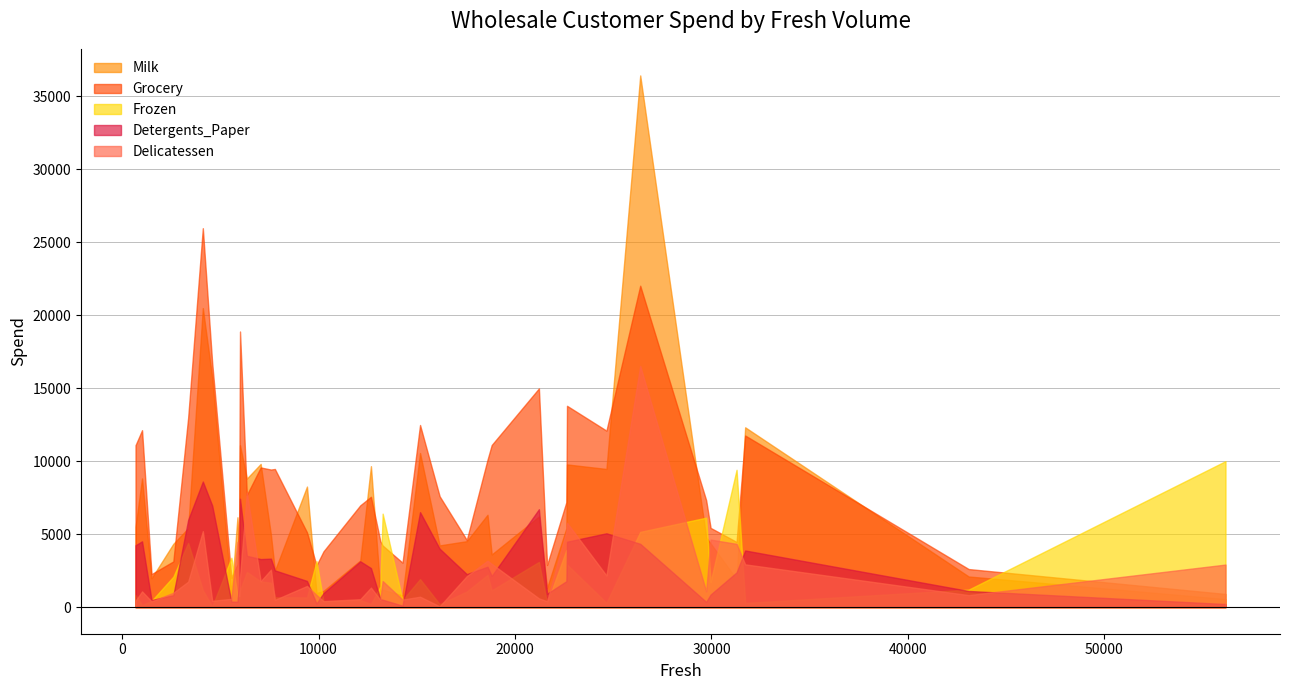

What is the lowest value of the Milk series?

555